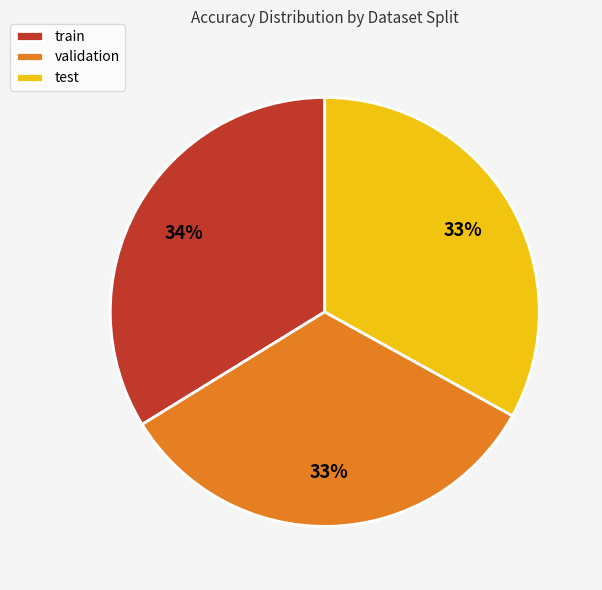

Is it true that validation is 33% of the pie?

True